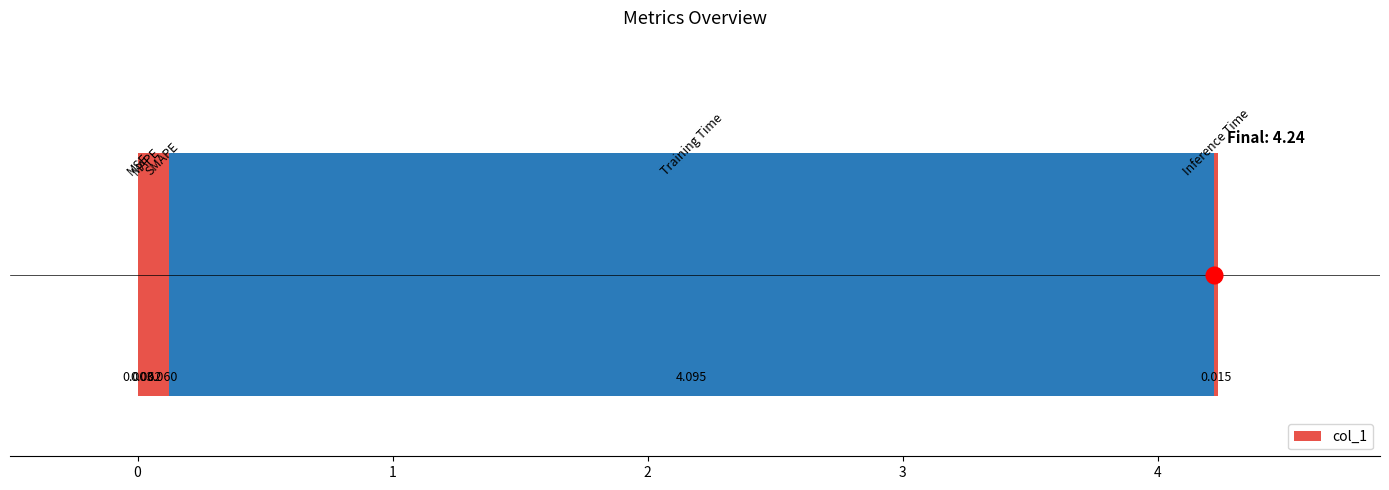

What is the sum of all values?

4.2